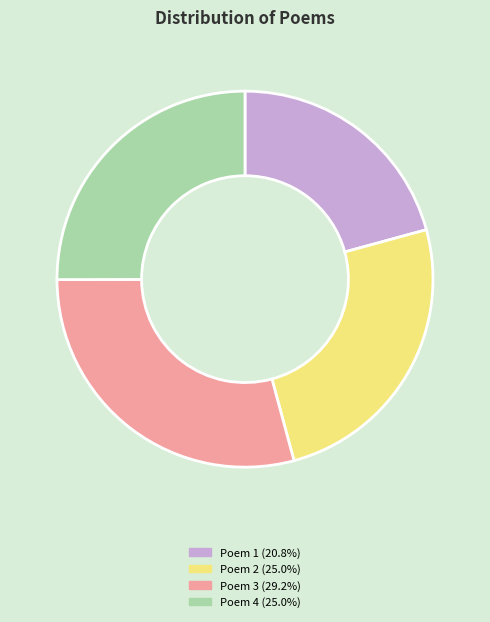

What is the ratio of the value at Poem 2 (25.0%) to the value at Poem 3 (29.2%)?

0.9